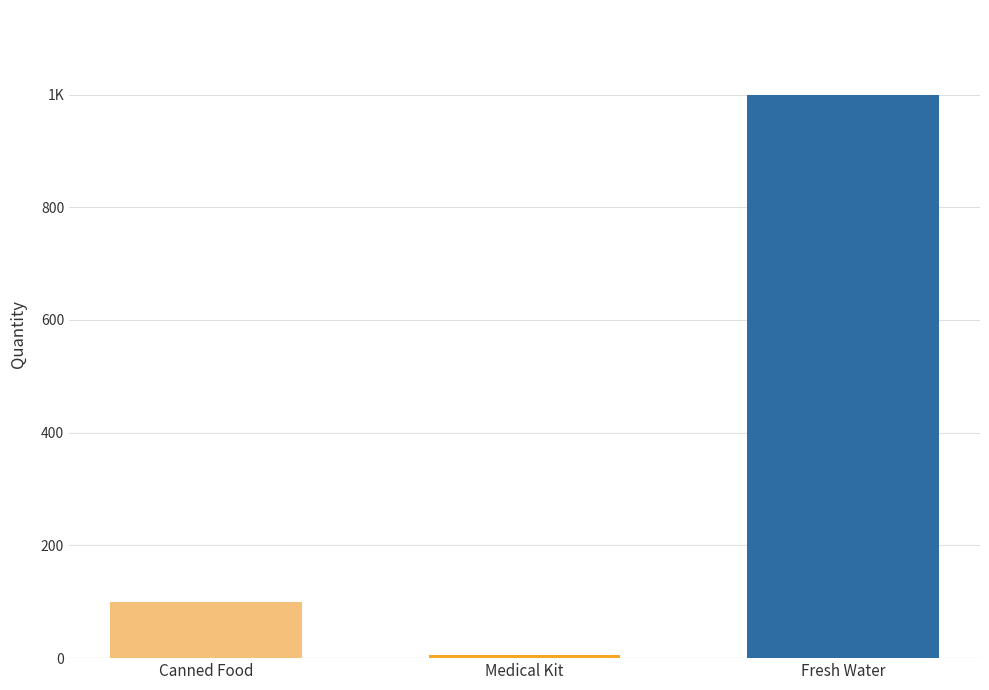

What is the difference between the values at Canned Food and Medical Kit?

95